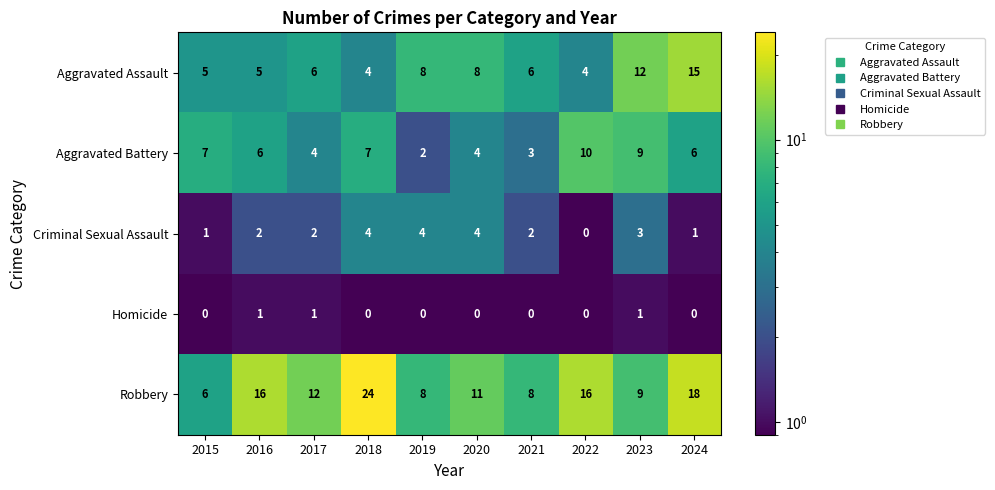

List the series in order of their peak value, highest first.

Robbery, Aggravated Assault, Aggravated Battery, Criminal Sexual Assault, Homicide